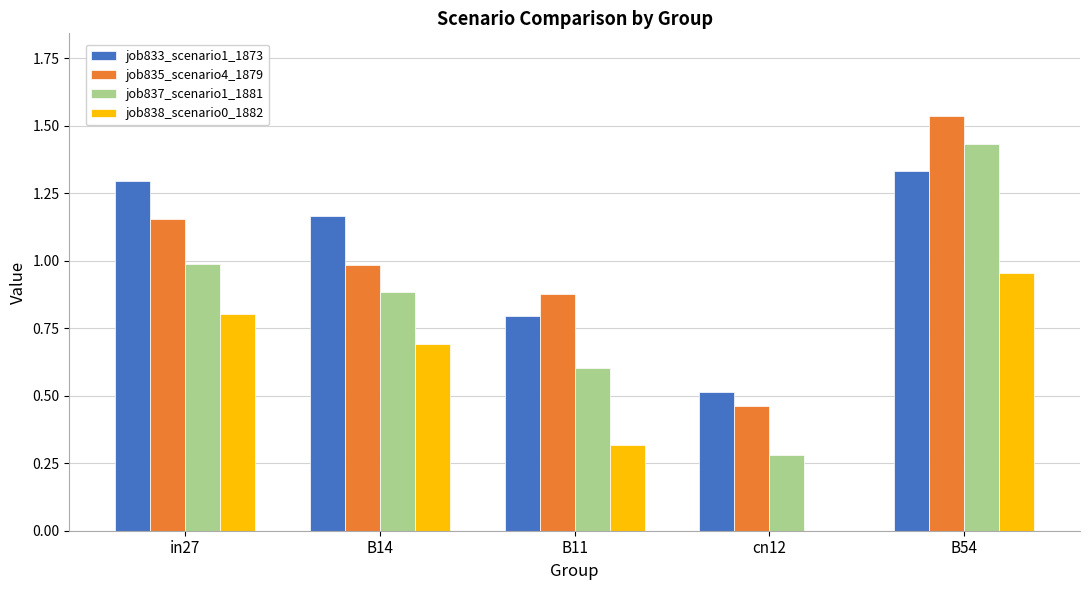

Are the bars horizontal?

No